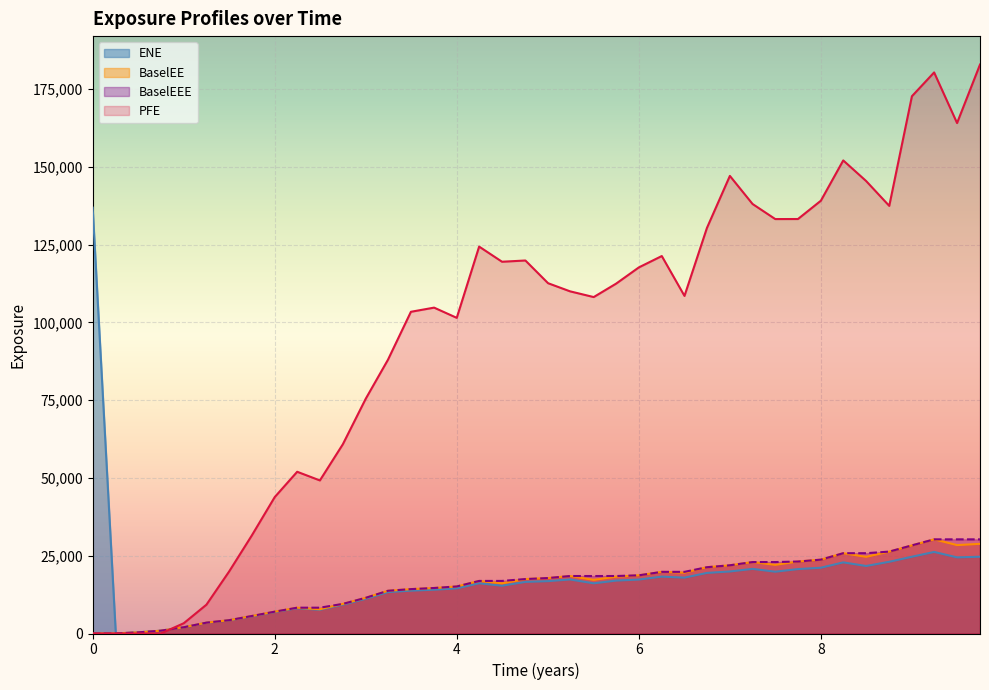

Is it true that ENE equals 3767.3 at 2020-05-28?

False